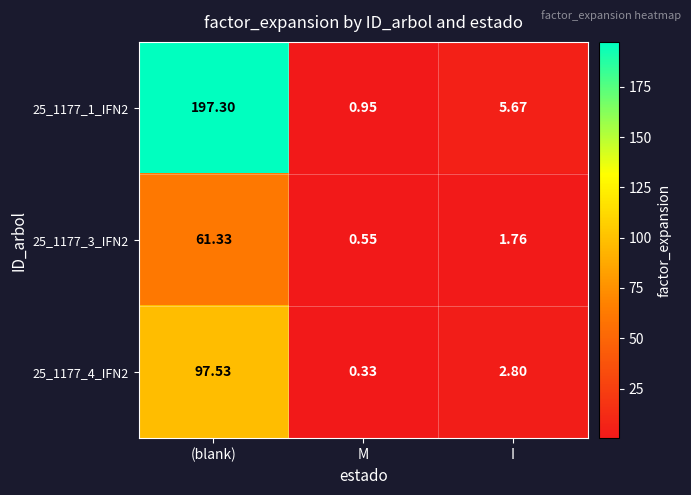

Which category has the highest value across all series?

(blank)